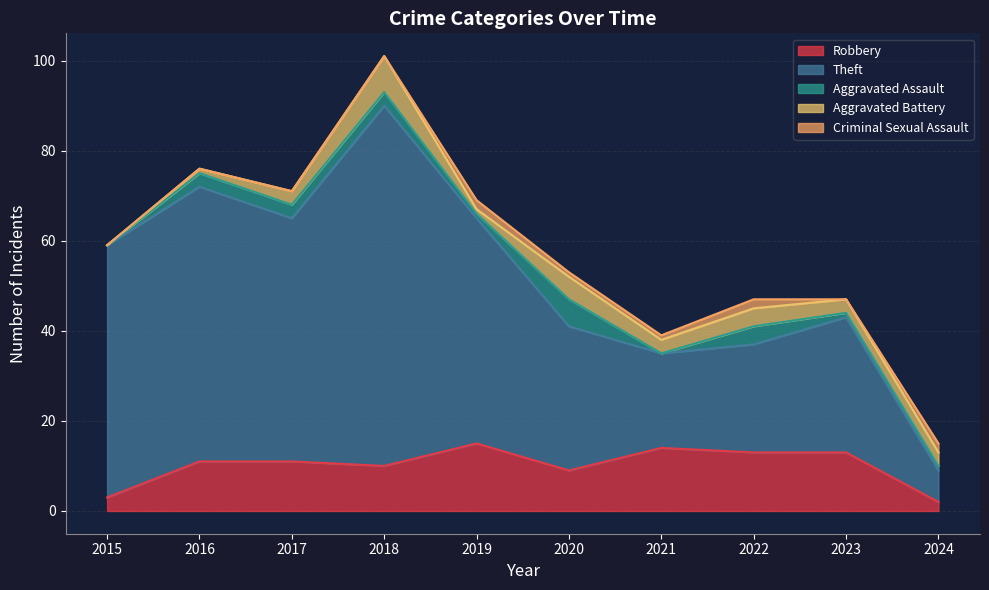

What is the spread (max minus min) of values at 2018?

80